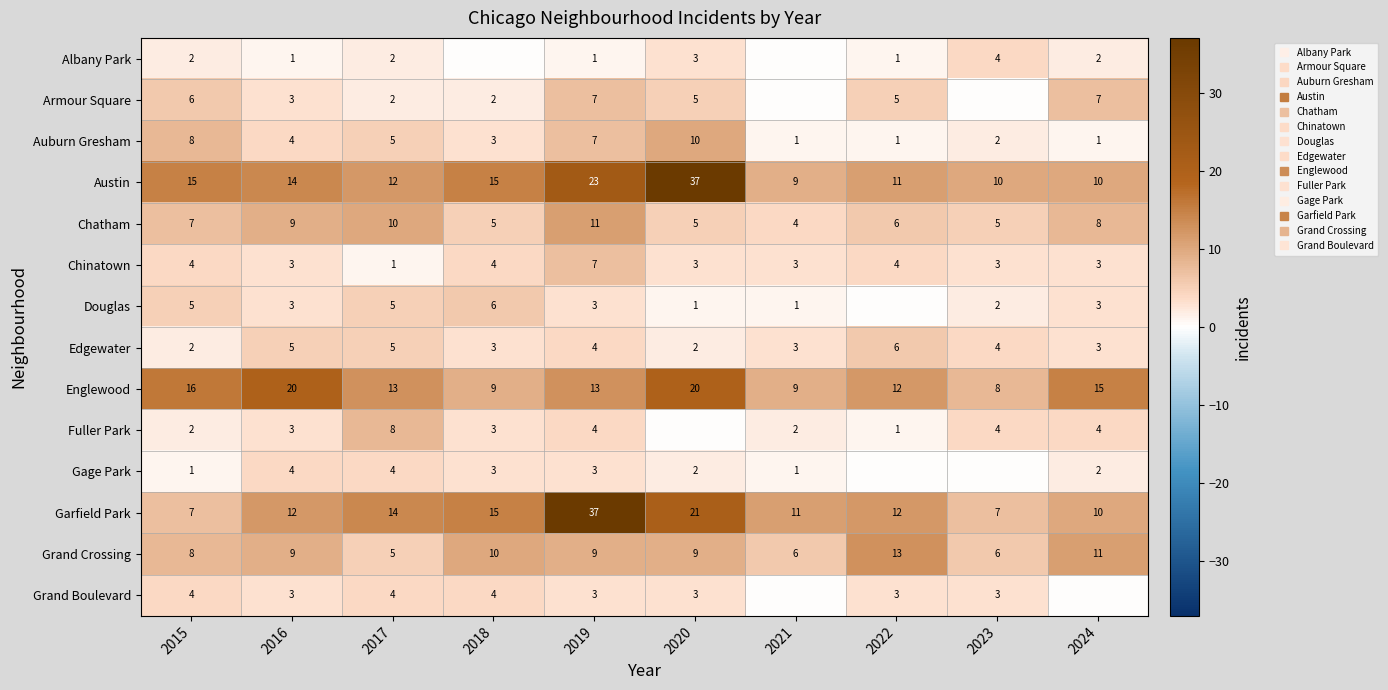

What is the lowest value of the Edgewater series?

2